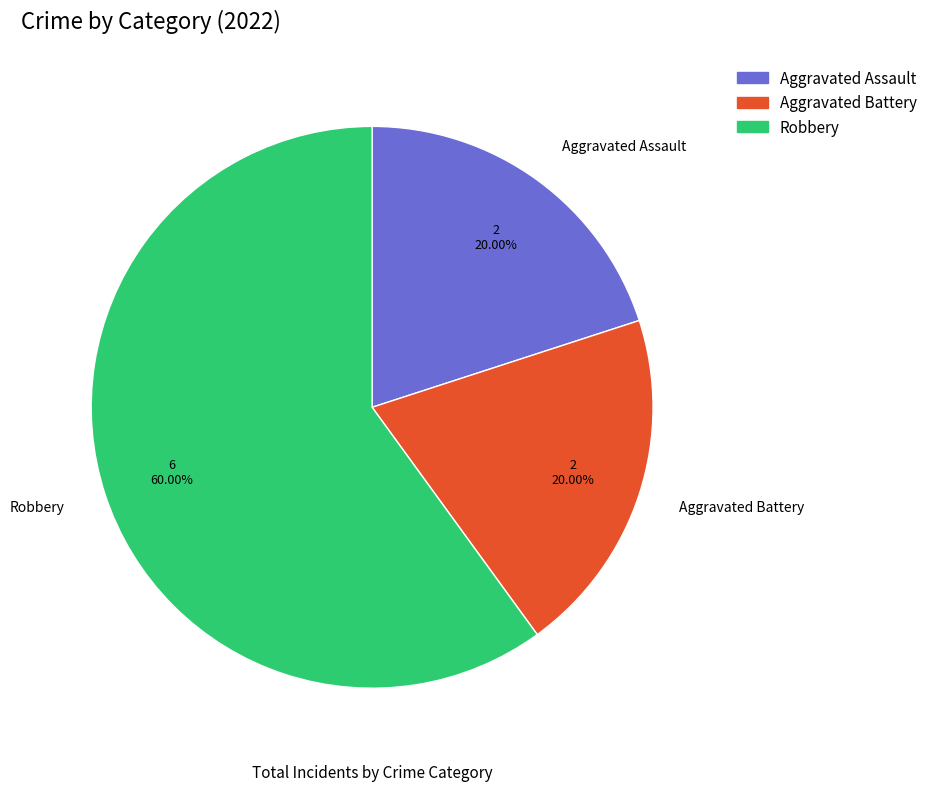

How many segments does this pie chart have?

3